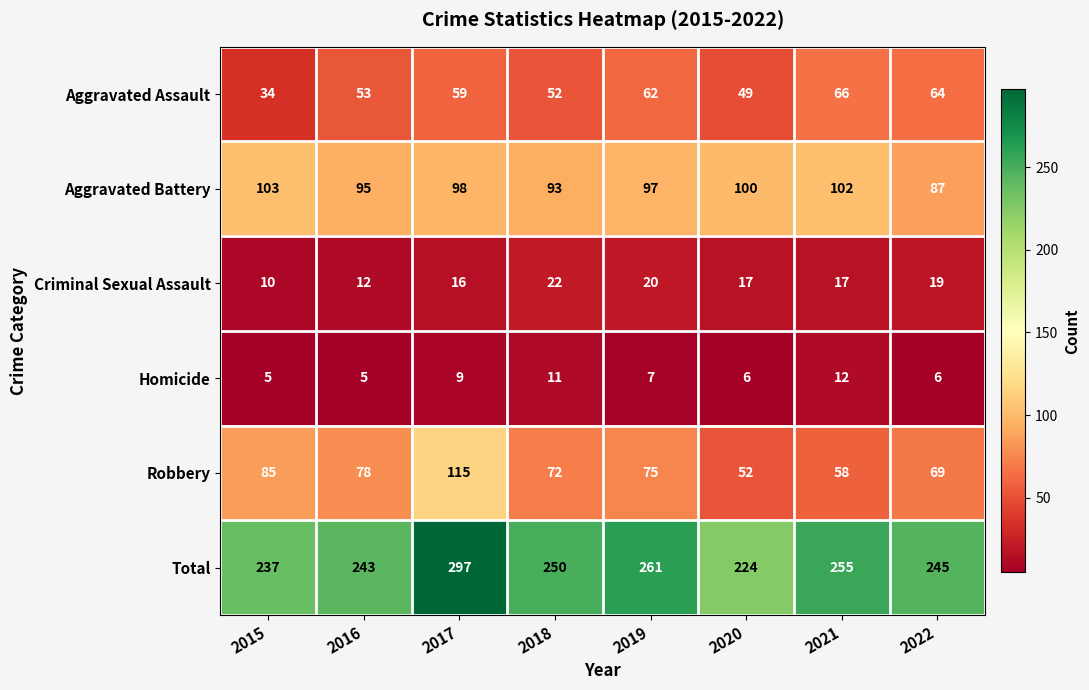

What is the minimum value shown in the chart?

5